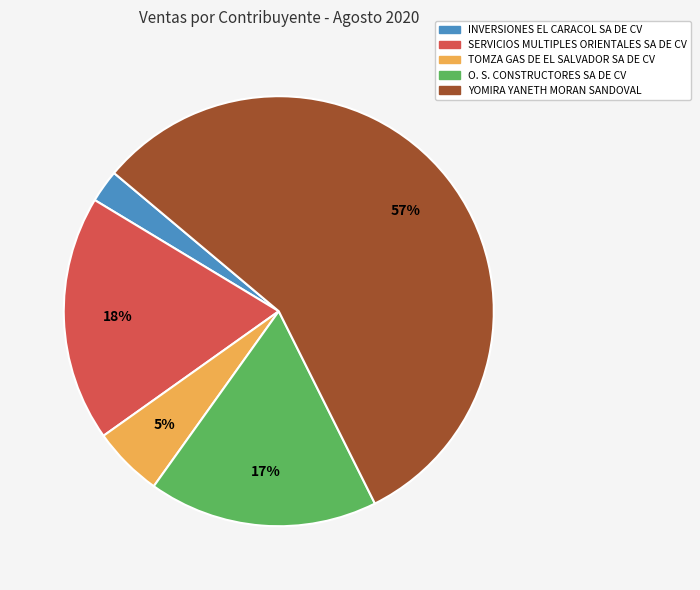

Does any single category account for the majority?

Yes